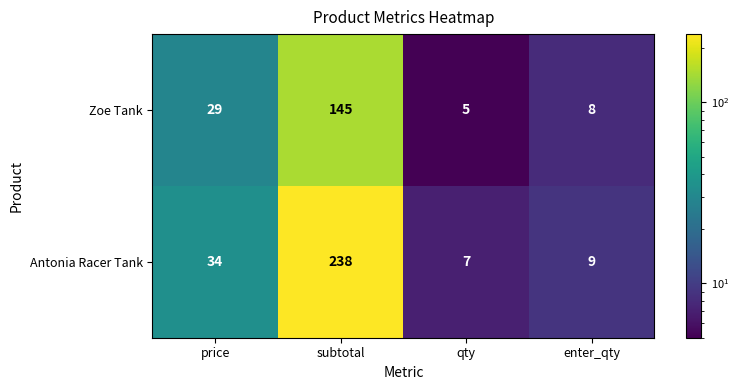

The Antonia Racer Tank series shows 53 at price. True or false?

False